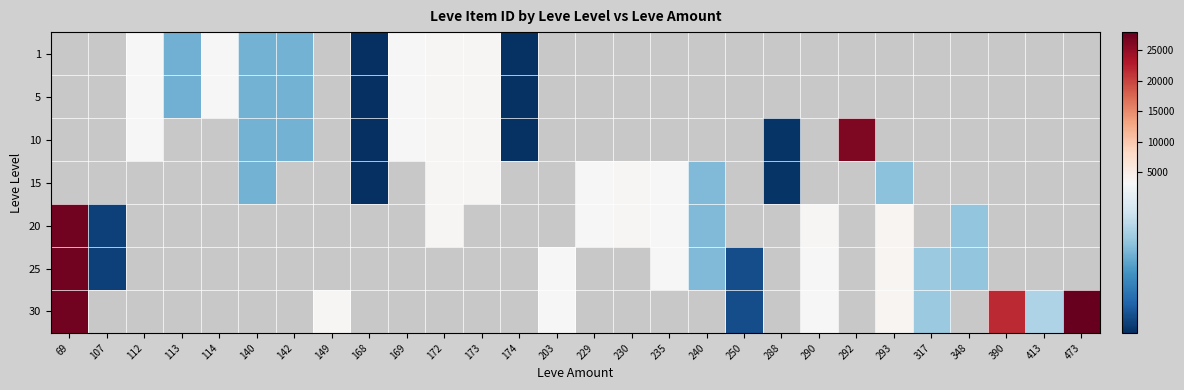

At which category does the chart reach its peak across all series?

473